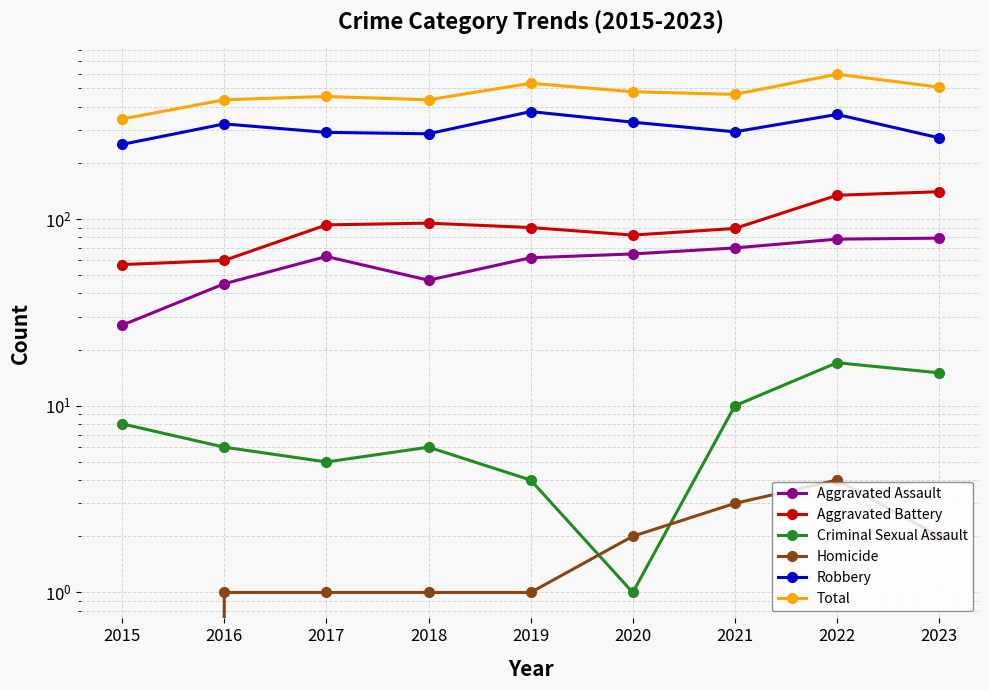

What is the highest value of the Aggravated Assault series?

79